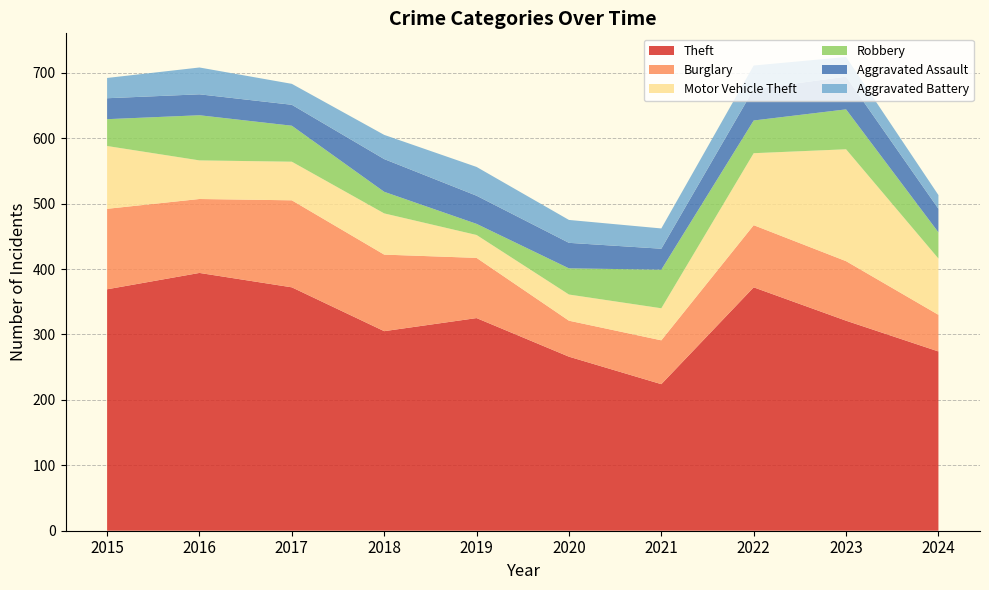

Reading left to right, transcribe all the data shown in this chart.

Theft: 2015=369	2016=394	2017=372	2018=305	2019=325	2020=266	2021=224	2022=372	2023=321	2024=274
Burglary: 2015=123	2016=113	2017=133	2018=117	2019=92	2020=55	2021=67	2022=95	2023=91	2024=56
Motor Vehicle Theft: 2015=96	2016=59	2017=59	2018=63	2019=35	2020=40	2021=49	2022=110	2023=171	2024=86
Robbery: 2015=41	2016=69	2017=55	2018=33	2019=17	2020=40	2021=59	2022=50	2023=61	2024=40
Aggravated Assault: 2015=32	2016=32	2017=32	2018=50	2019=43	2020=39	2021=32	2022=48	2023=50	2024=36
Aggravated Battery: 2015=31	2016=41	2017=32	2018=37	2019=44	2020=35	2021=31	2022=36	2023=30	2024=21